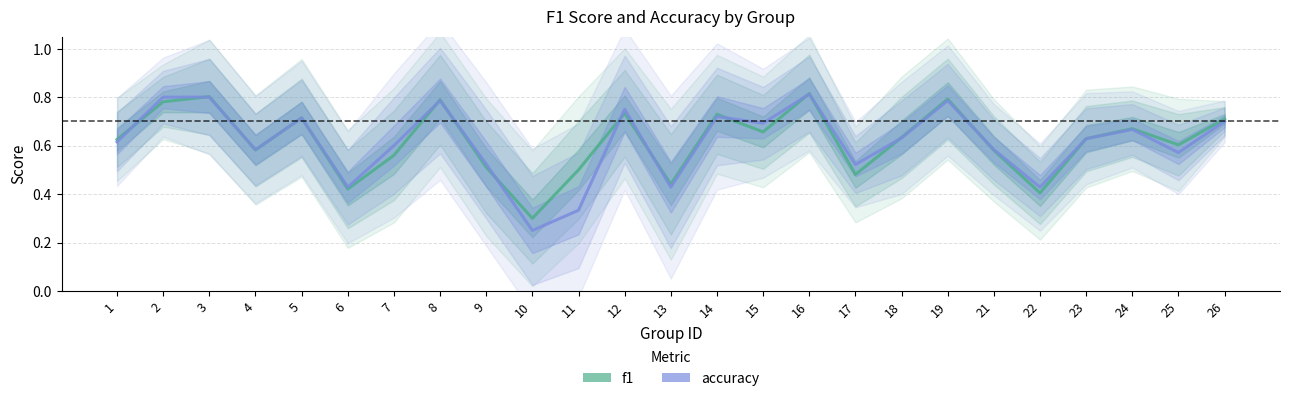

Reading right to left, list all the values displayed in this chart.

f1: 0.7	0.6	0.7	0.6	0.4	0.6	0.8	0.6	0.5	0.8	0.7	0.7	0.4	0.7	0.5	0.3	0.5	0.8	0.6	0.4	0.7	0.6	0.8	0.8	0.6
accuracy: 0.7	0.6	0.7	0.6	0.4	0.6	0.8	0.6	0.5	0.8	0.7	0.7	0.4	0.8	0.3	0.2	0.5	0.8	0.6	0.4	0.7	0.6	0.8	0.8	0.6